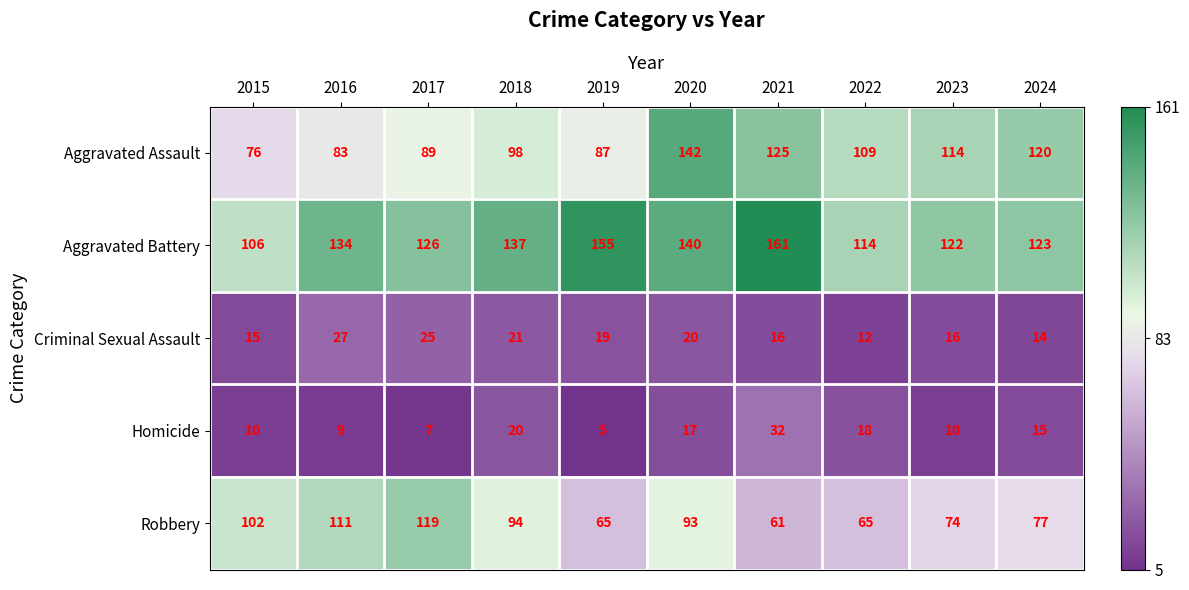

Is it true that Homicide equals 15 at 2024?

True